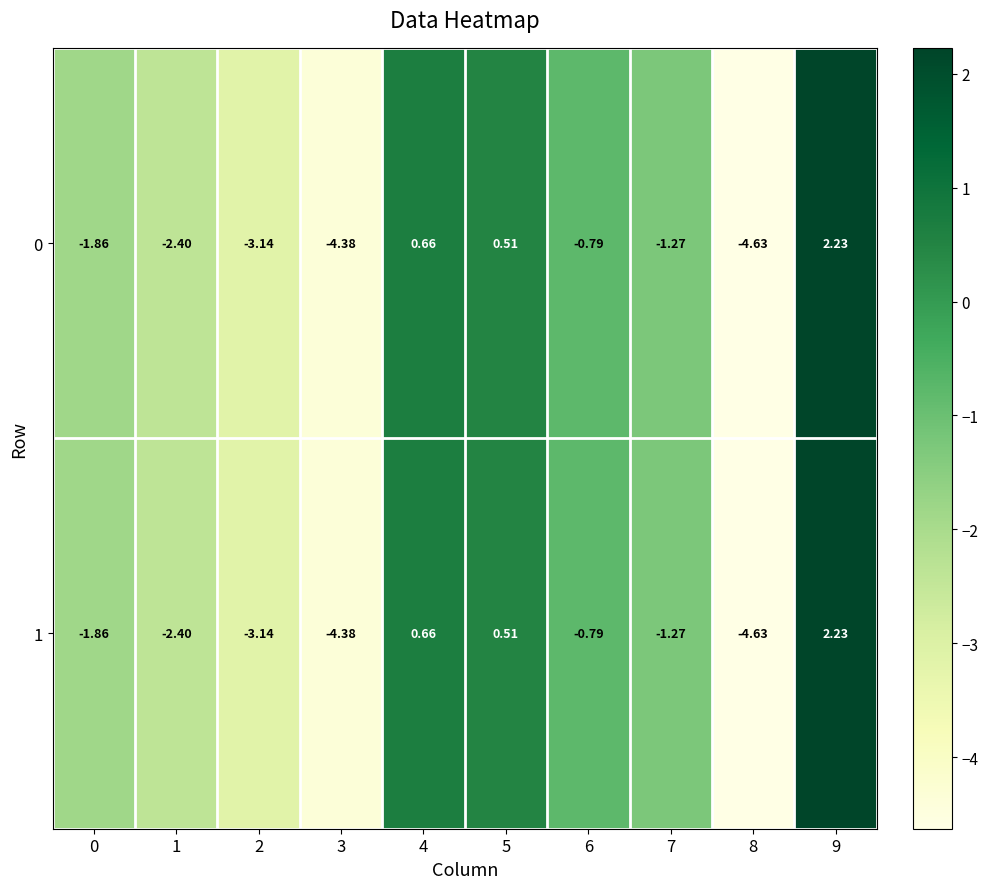

Is the value of 1 at 2 greater than the value of 0 at 3?

Yes